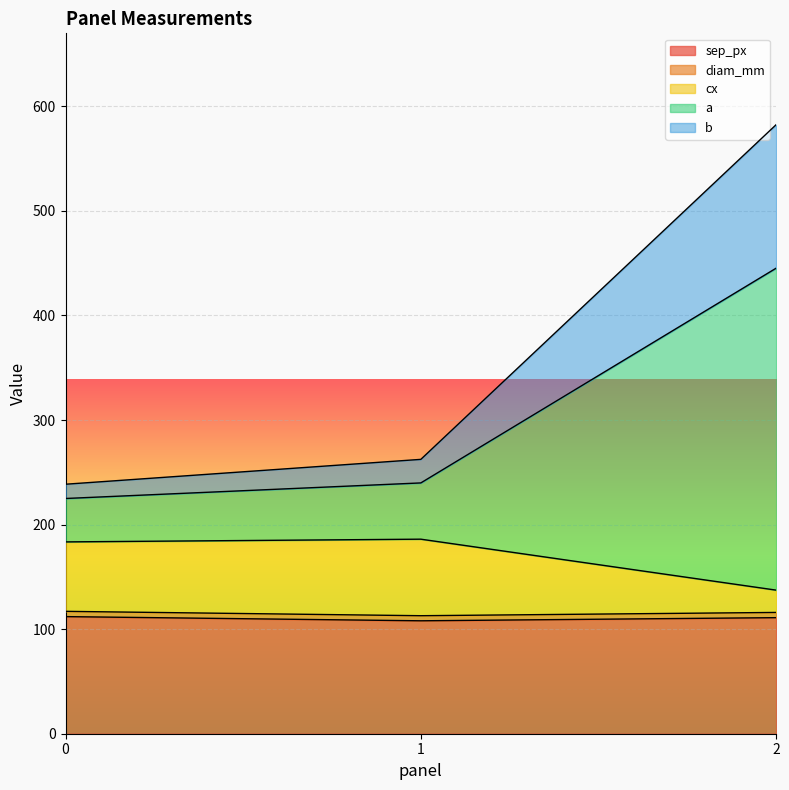

Reading right to left, what are all the values shown in this chart?

sep_px: 111.0	108.0	112.0
diam_mm: 116.0	112.9	117.0
cx: 137.3	186.1	183.5
a: 445.2	239.9	225.0
b: 582.5	262.4	238.6